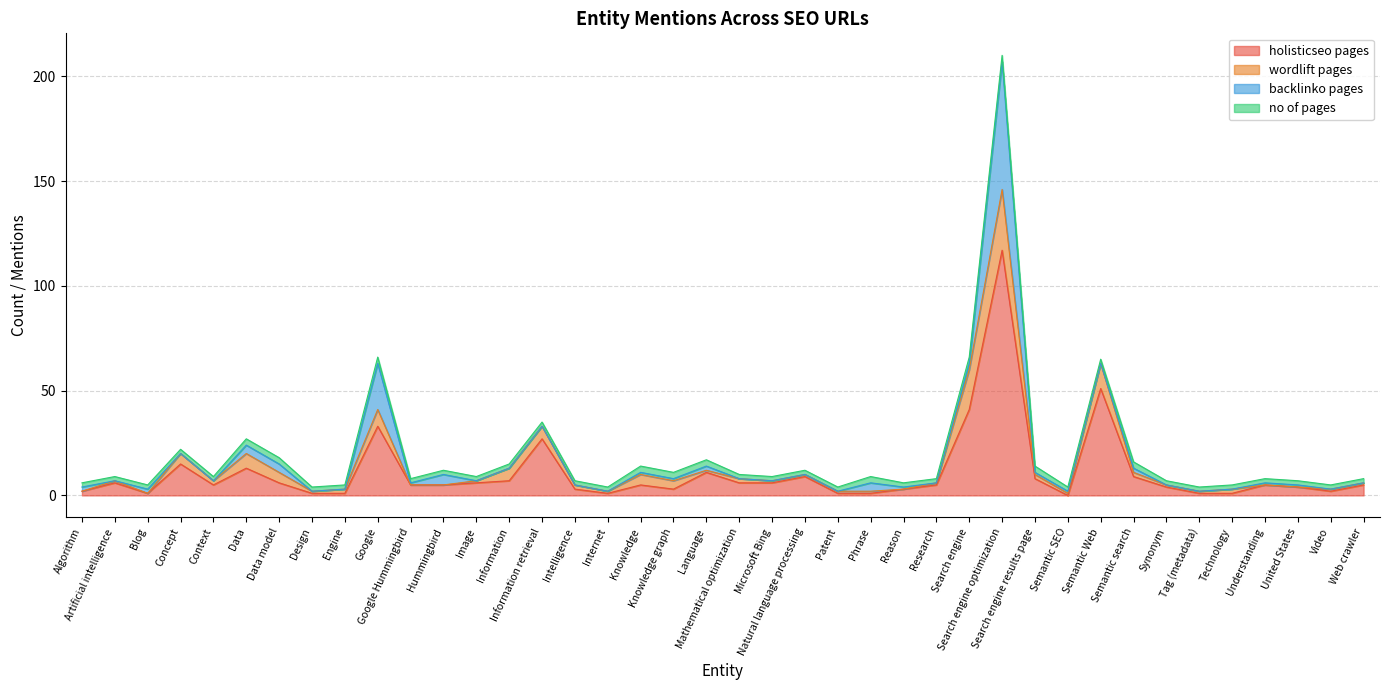

What is the spread (max minus min) of values at Tag (metadata)?

2